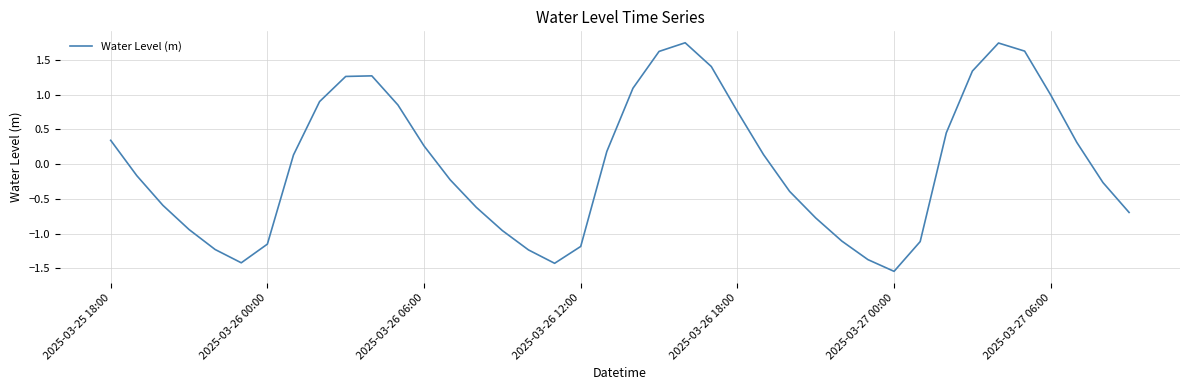

How many series are shown in this chart?

1